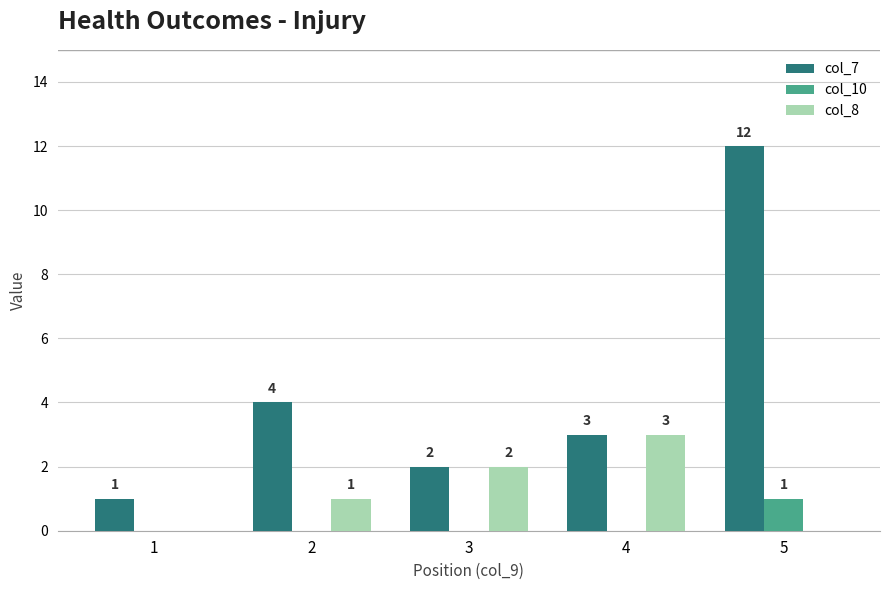

True or false: col_8 has a value of 3 at 4.

True